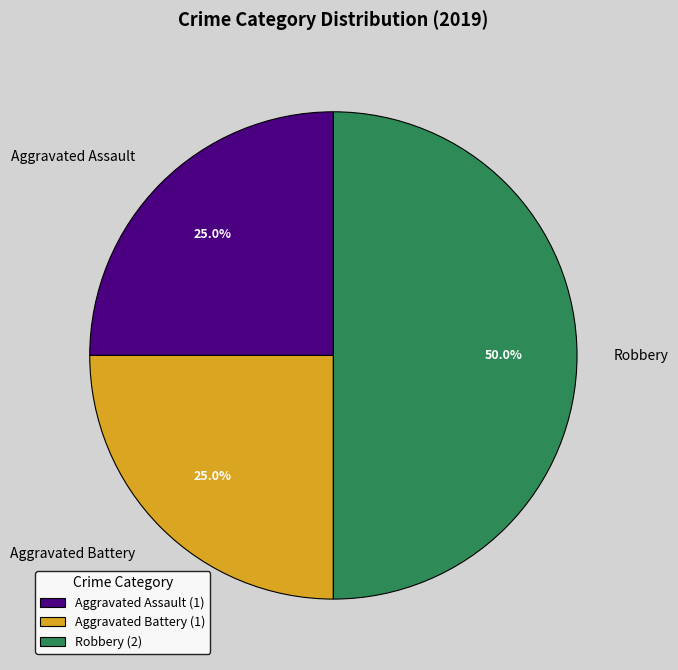

Between Aggravated Battery and Robbery, which is larger?

Robbery